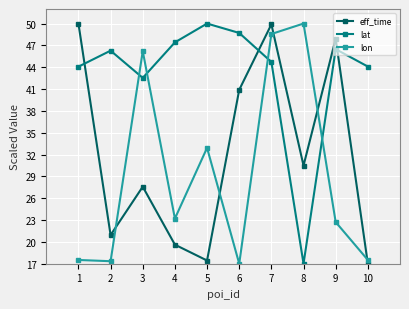

List the series in order of their overall mean, highest first.

lat, eff_time, lon